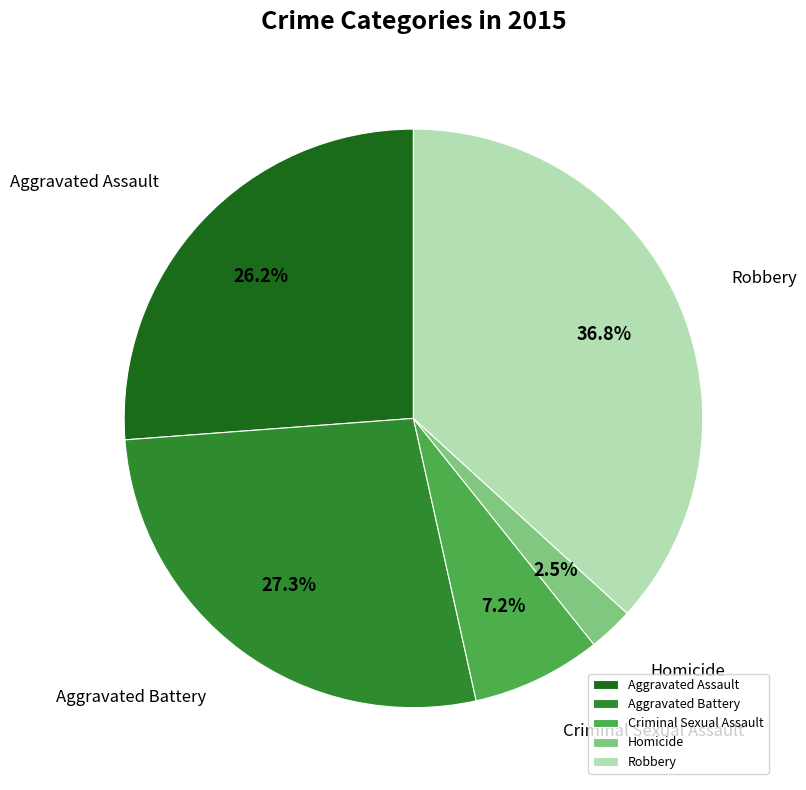

Between Aggravated Assault and Aggravated Battery, which is larger?

Aggravated Battery